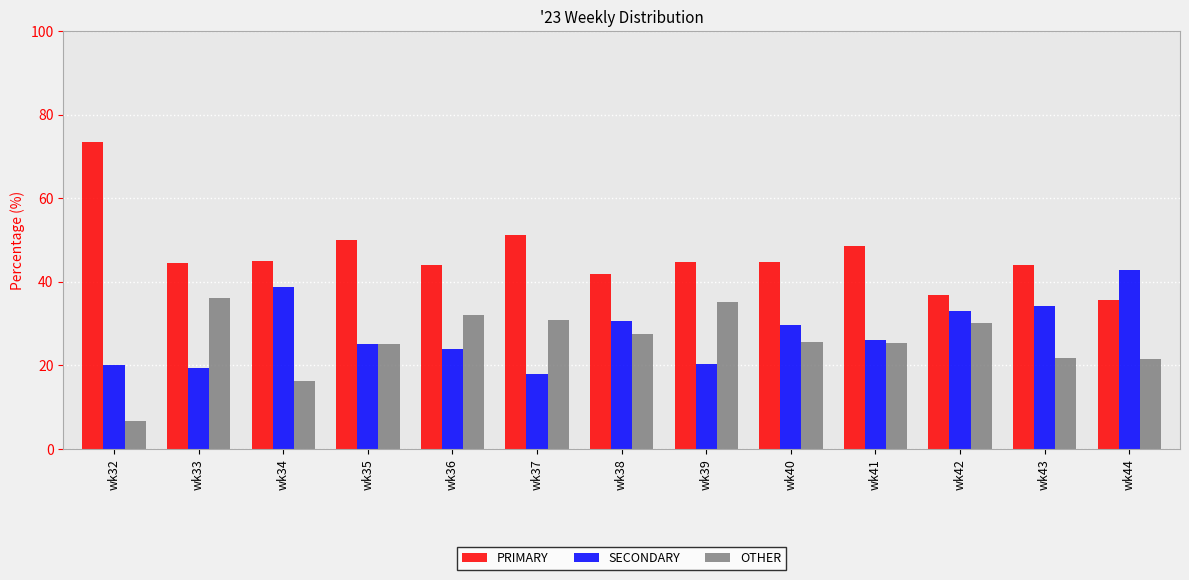

What is the difference between the highest and lowest values at wk34?

28.6